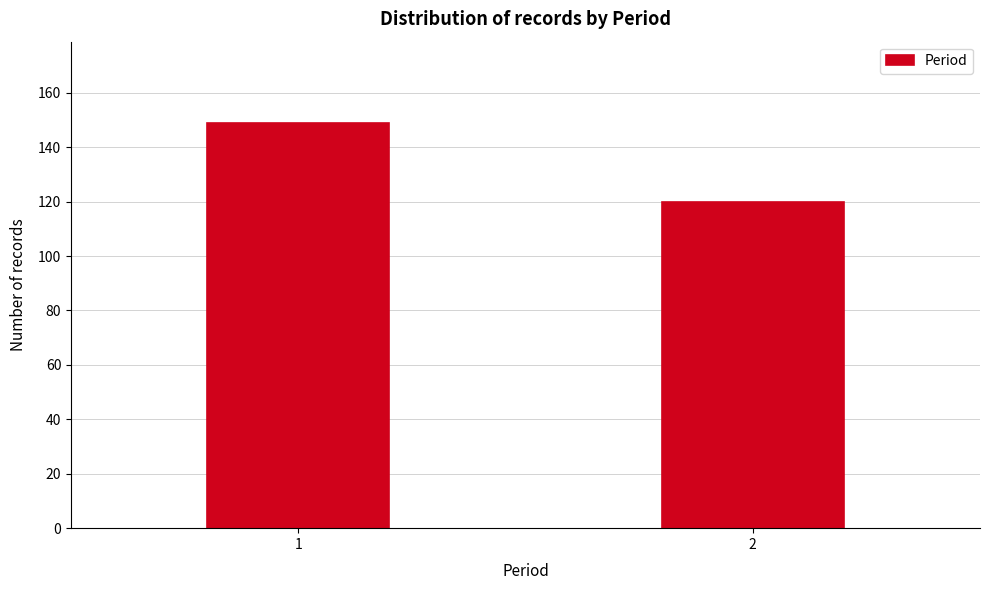

Reading right to left, transcribe all the data shown in this chart.

2=120	1=149